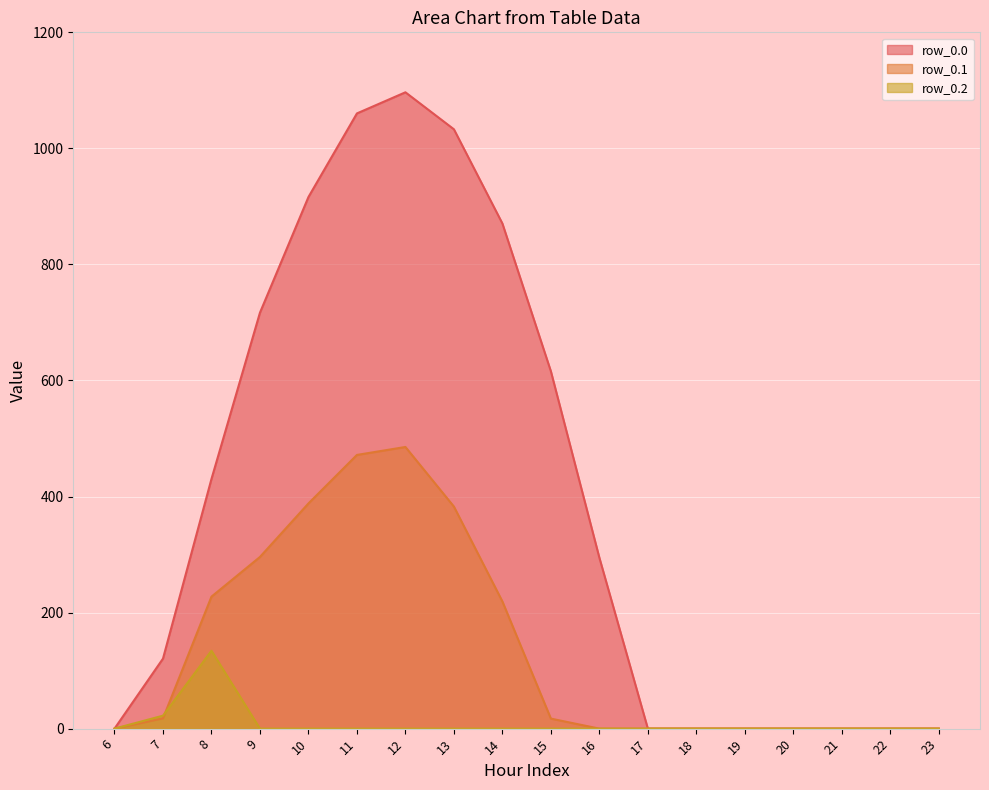

Reading left to right, what are all the values shown in this chart?

row_0.0: 6=0.0	7=120.6	8=430.3	9=716.9	10=916.2	11=1060.3	12=1096.7	13=1032.9	14=870.6	15=615.9	16=294.5	17=0.0	18=0.0	19=0.0	20=0.0	21=0.0	22=0.0	23=0.0
row_0.1: 6=0.0	7=17.7	8=227.5	9=295.9	10=388.1	11=471.7	12=485.4	13=382.7	14=219.2	15=17.3	16=0.0	17=0.0	18=0.0	19=0.0	20=0.0	21=0.0	22=0.0	23=0.0
row_0.2: 6=0.0	7=22.3	8=134.2	9=0.0	10=0.0	11=0.0	12=0.0	13=0.0	14=0.0	15=0.0	16=0.0	17=0.0	18=0.0	19=0.0	20=0.0	21=0.0	22=0.0	23=0.0